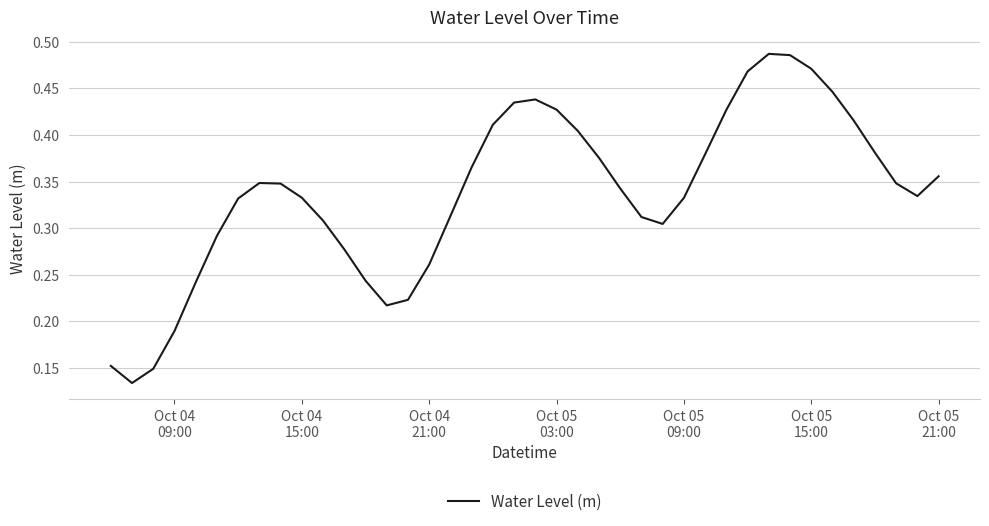

How many interior local peaks (higher than both neighbors) does the data have?

3